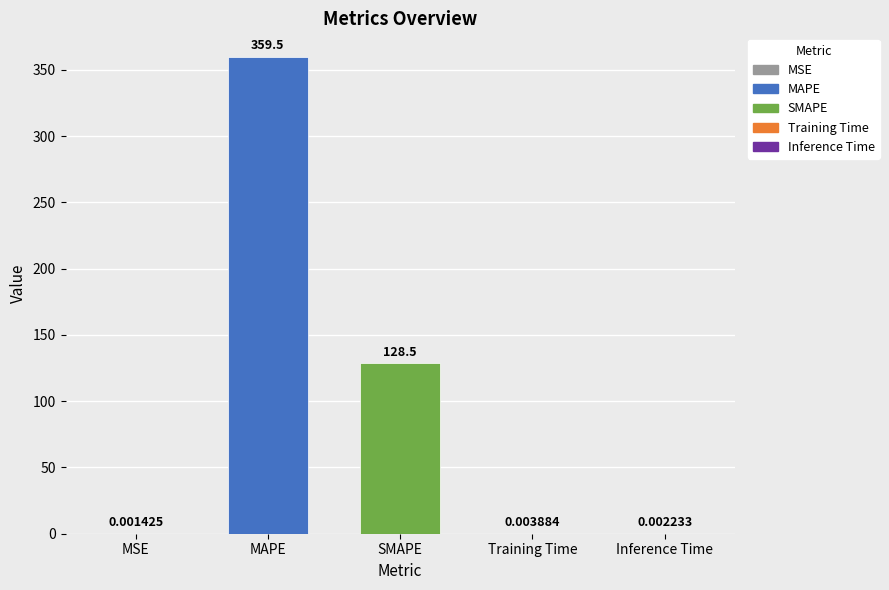

Where is the data nearest to the value 179?

SMAPE